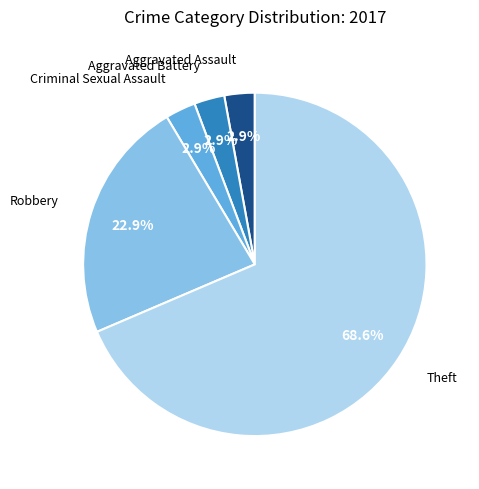

How many slices are in this pie chart?

5